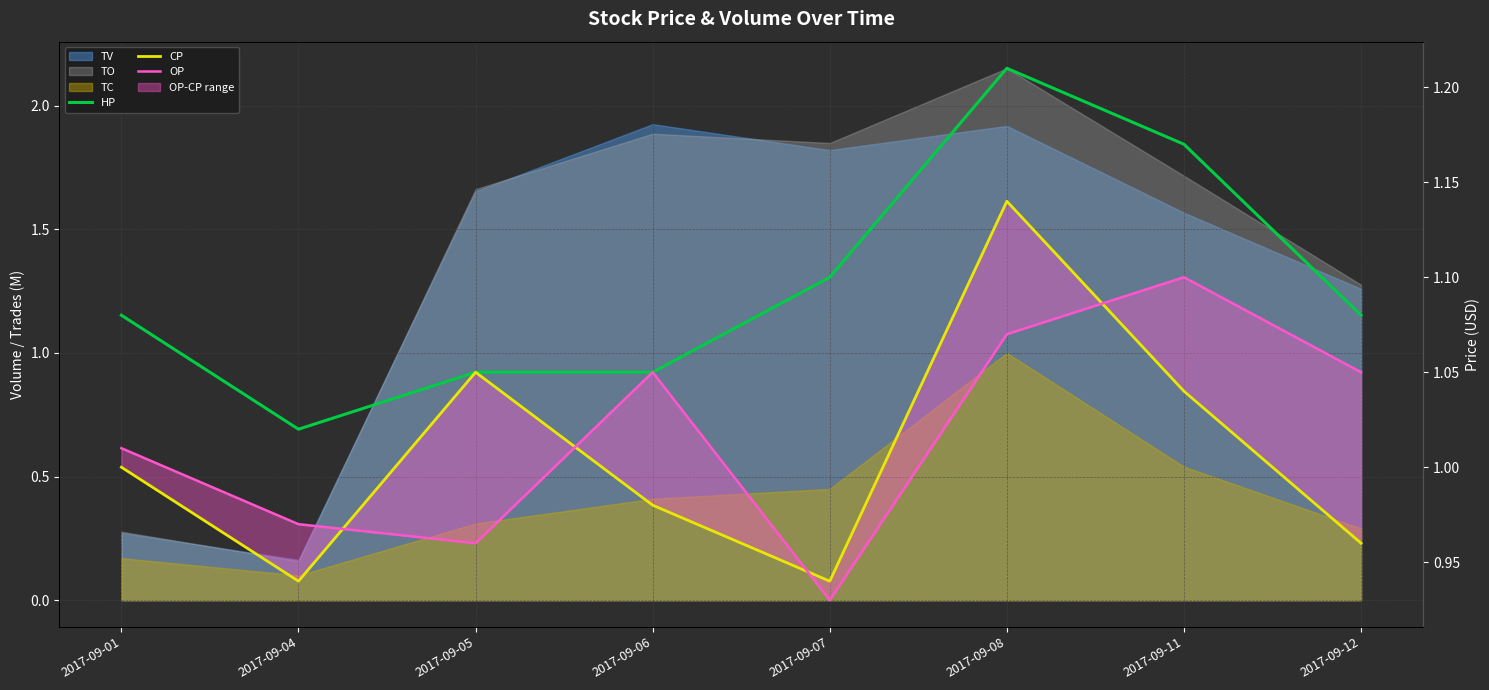

True or false: HP and CP cross at least once.

False